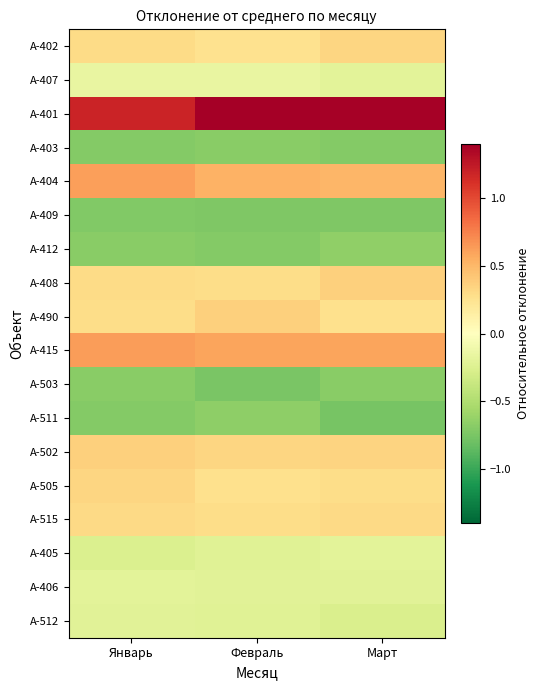

Reading left to right, list all the values displayed in this chart.

A-402: Январь=0.3	Февраль=0.3	Март=0.3
A-407: Январь=-0.2	Февраль=-0.2	Март=-0.2
A-401: Январь=1.2	Февраль=1.4	Март=1.4
A-403: Январь=-0.7	Февраль=-0.7	Март=-0.7
A-404: Январь=0.6	Февраль=0.5	Март=0.5
A-409: Январь=-0.7	Февраль=-0.7	Март=-0.7
A-412: Январь=-0.7	Февраль=-0.7	Март=-0.6
A-408: Январь=0.3	Февраль=0.3	Март=0.4
A-490: Январь=0.3	Февраль=0.4	Март=0.3
A-415: Январь=0.6	Февраль=0.6	Март=0.6
A-503: Январь=-0.7	Февраль=-0.7	Март=-0.7
A-511: Январь=-0.7	Февраль=-0.7	Март=-0.8
A-502: Январь=0.4	Февраль=0.3	Март=0.3
A-505: Январь=0.3	Февраль=0.3	Март=0.3
A-515: Январь=0.3	Февраль=0.3	Март=0.3
A-405: Январь=-0.3	Февраль=-0.2	Март=-0.2
A-406: Январь=-0.2	Февраль=-0.2	Март=-0.2
A-512: Январь=-0.2	Февраль=-0.2	Март=-0.3